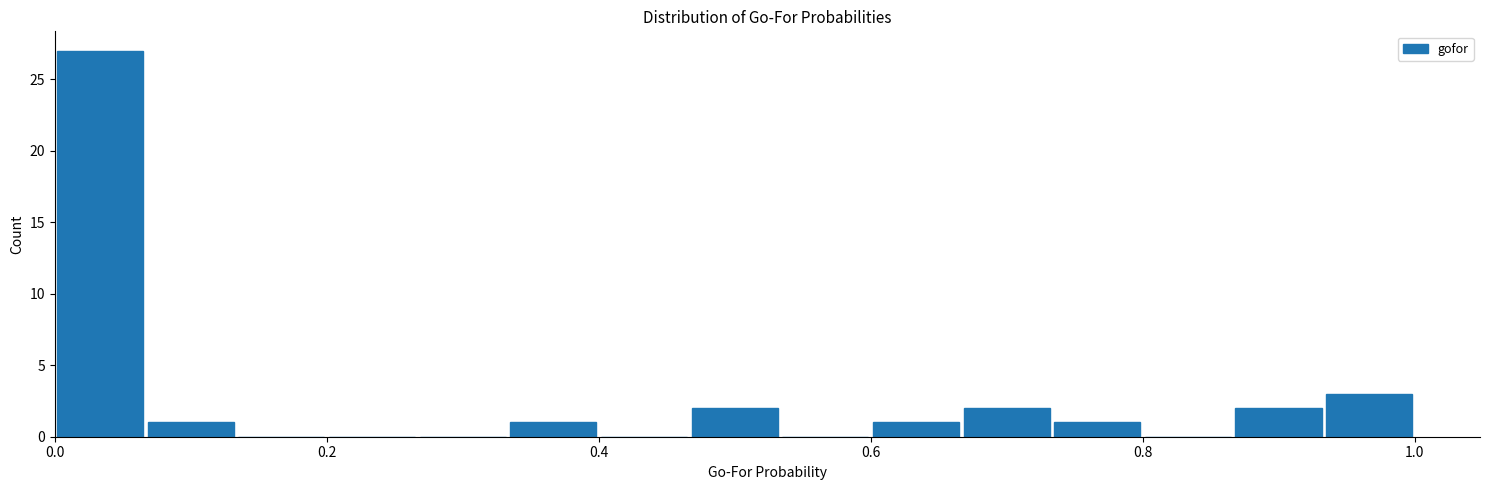

Around what value on the x-axis is the tallest bar? Give the approximate position of its centre, as read against the axis.

0.04